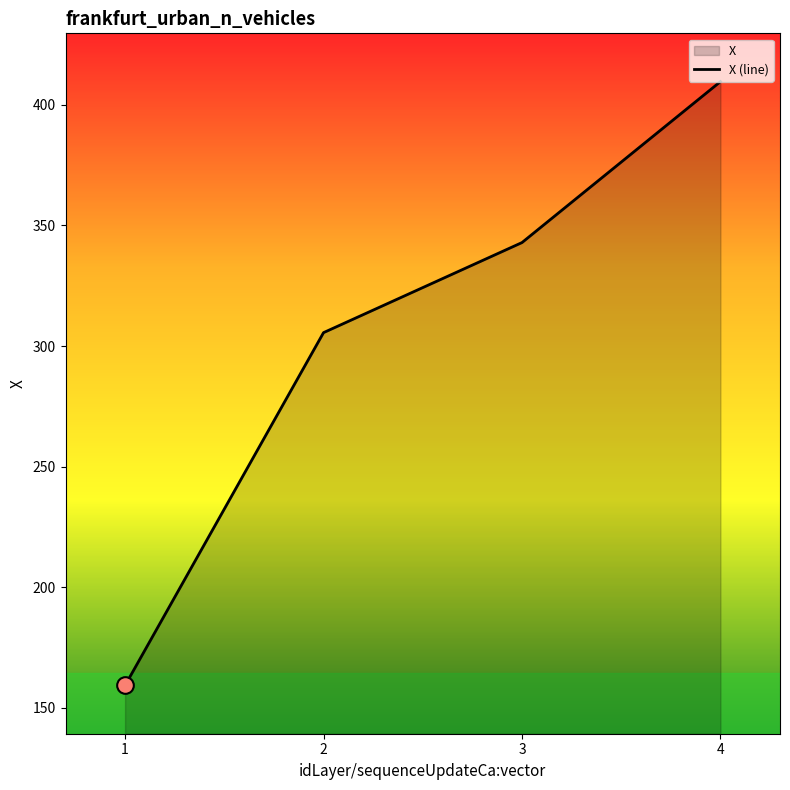

Between 2 and 1, which is larger?

2